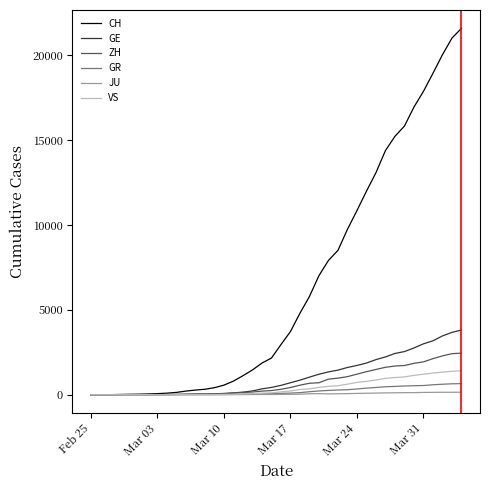

What is the difference between the maximum and second lowest values in the VS series?

1418